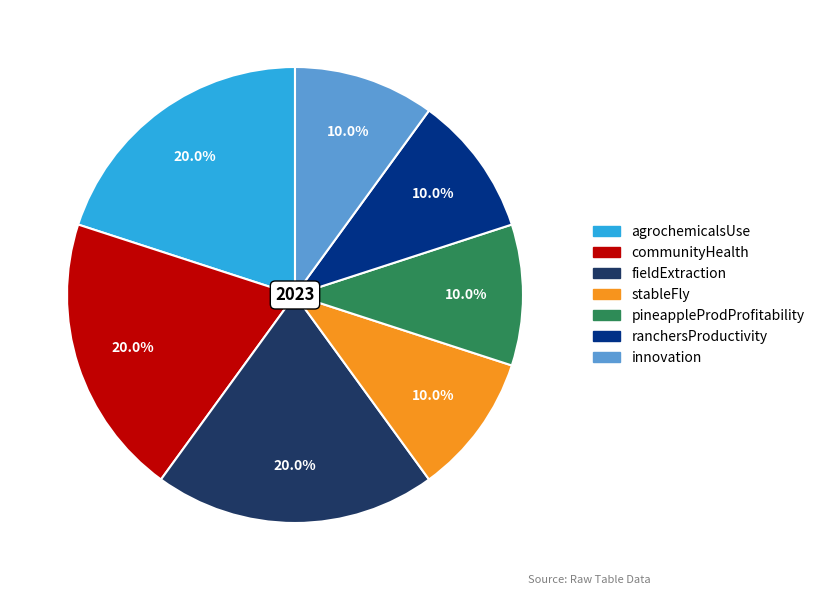

To the nearest percent, what is the difference between the largest and smallest slice percentages?

10%